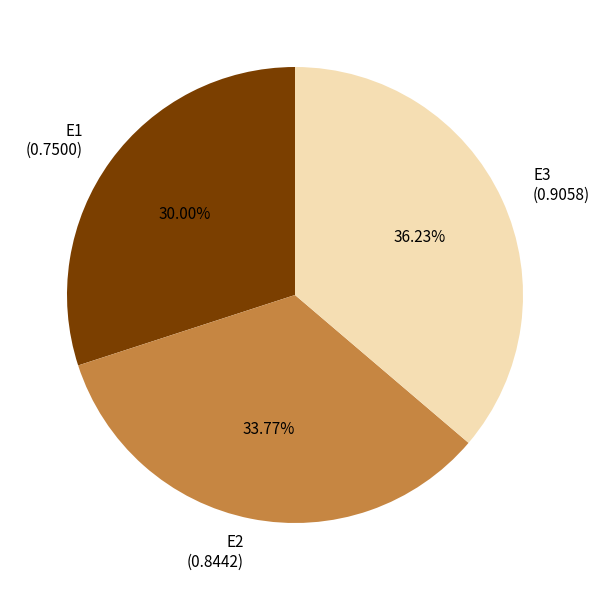

Does E1 account for over 50% of the chart?

No